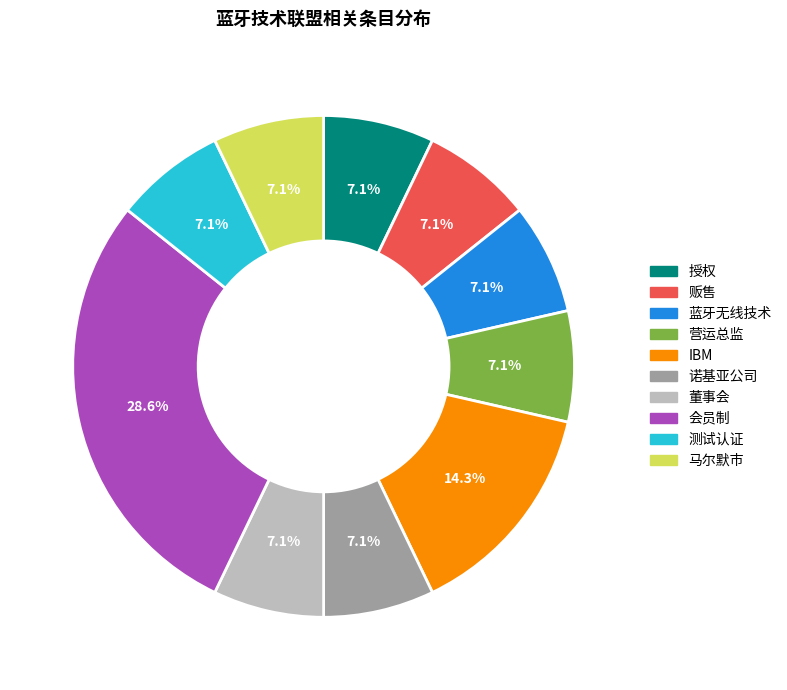

Do 会员制 and 贩售 together represent more than half of the pie?

No